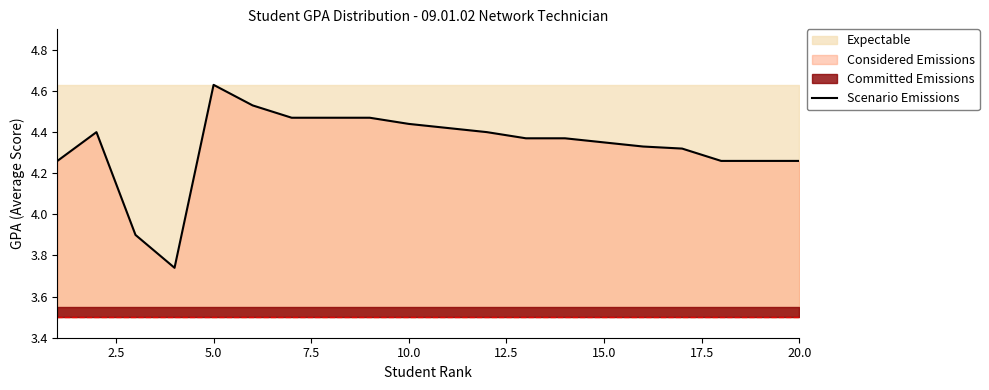

The Scenario Emissions series shows 2.9 at 5.0. True or false?

False